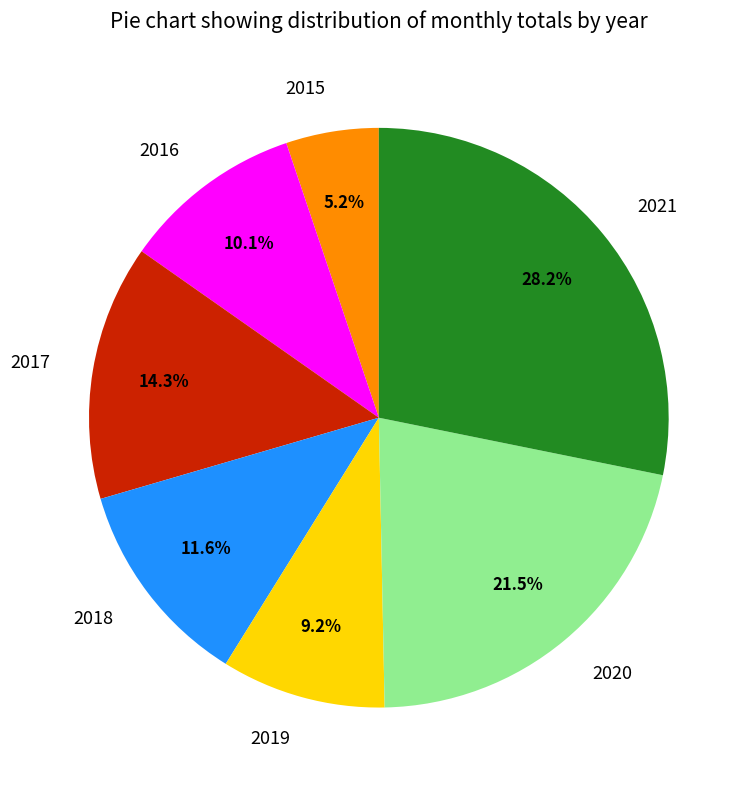

Count the number of slices in the pie.

7